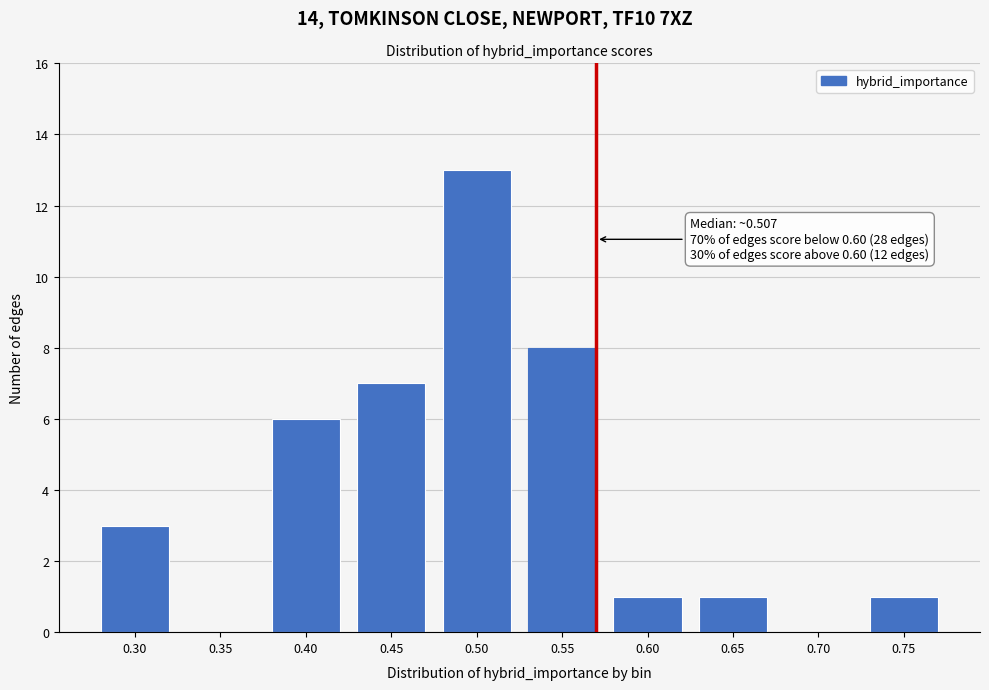

Reading right to left, transcribe all the data shown in this chart.

0.75=1	0.70=0	0.65=1	0.60=1	0.55=8	0.50=13	0.45=7	0.40=6	0.35=0	0.30=3